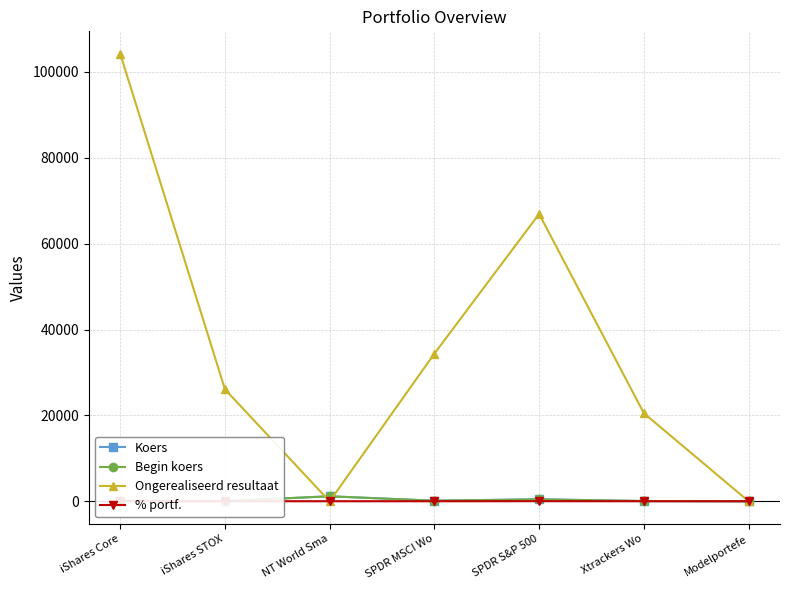

How many values in the Koers series exceed 89?

4